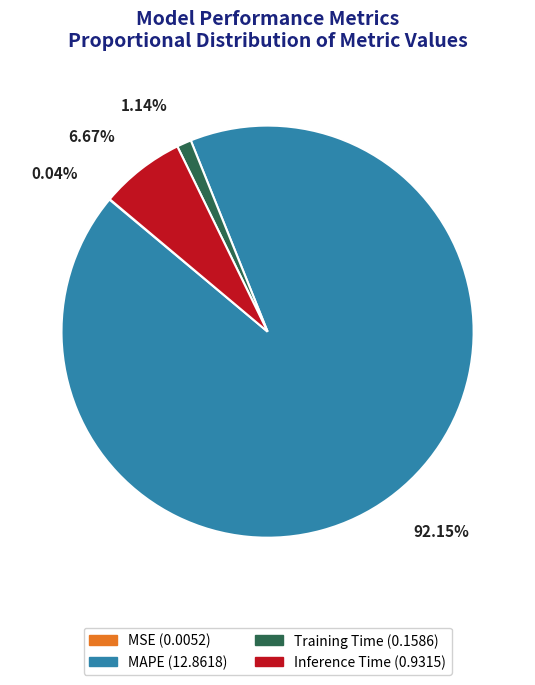

To the nearest percent, what percentage of the pie is Inference Time?

7%